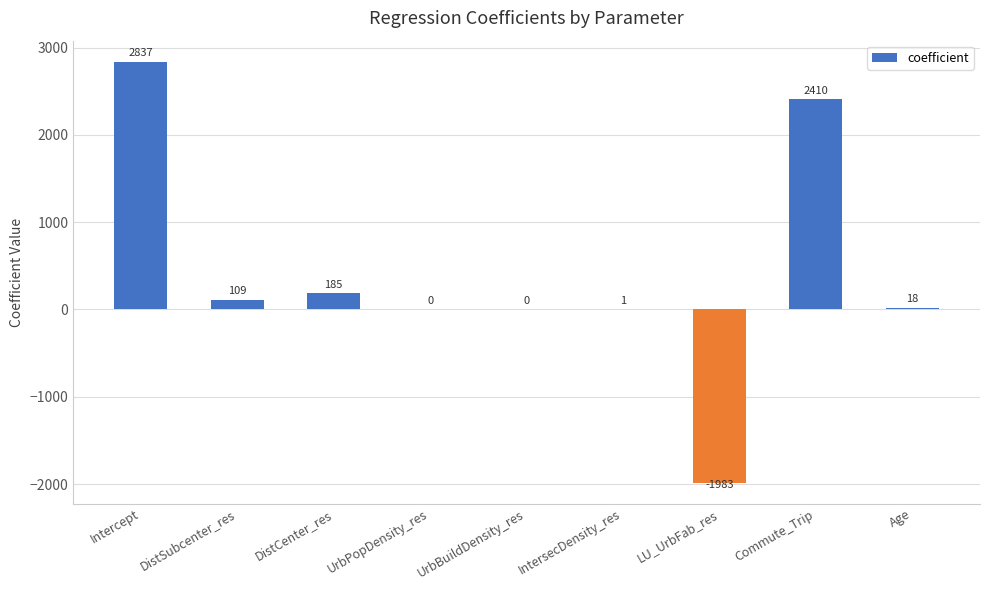

What is the maximum value shown in the chart?

2837.5